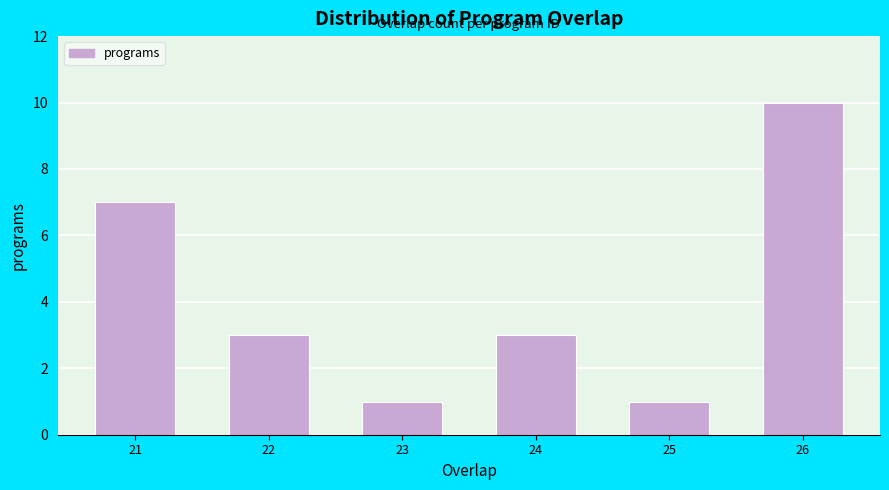

Reading left to right, extract all data points from this chart.

21=7	22=3	23=1	24=3	25=1	26=10